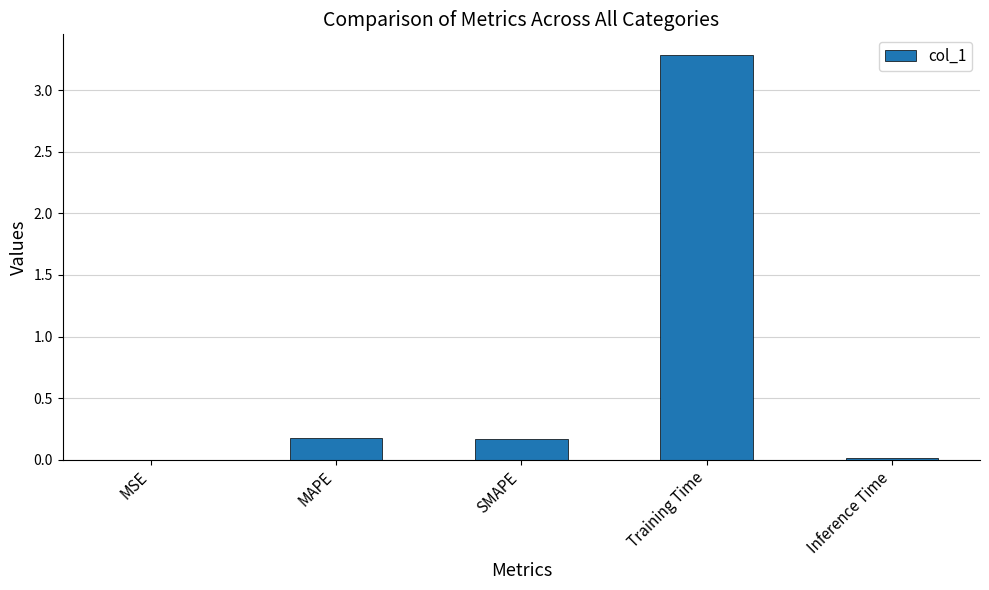

What is the sum of all values?

3.6